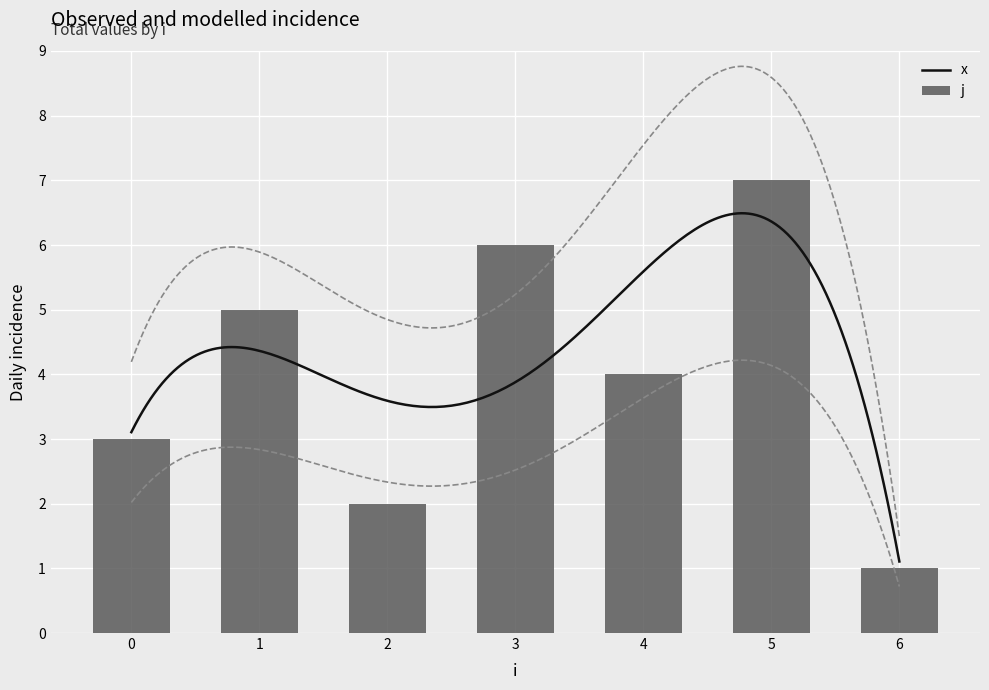

Between 1 and 6, which is larger?

1